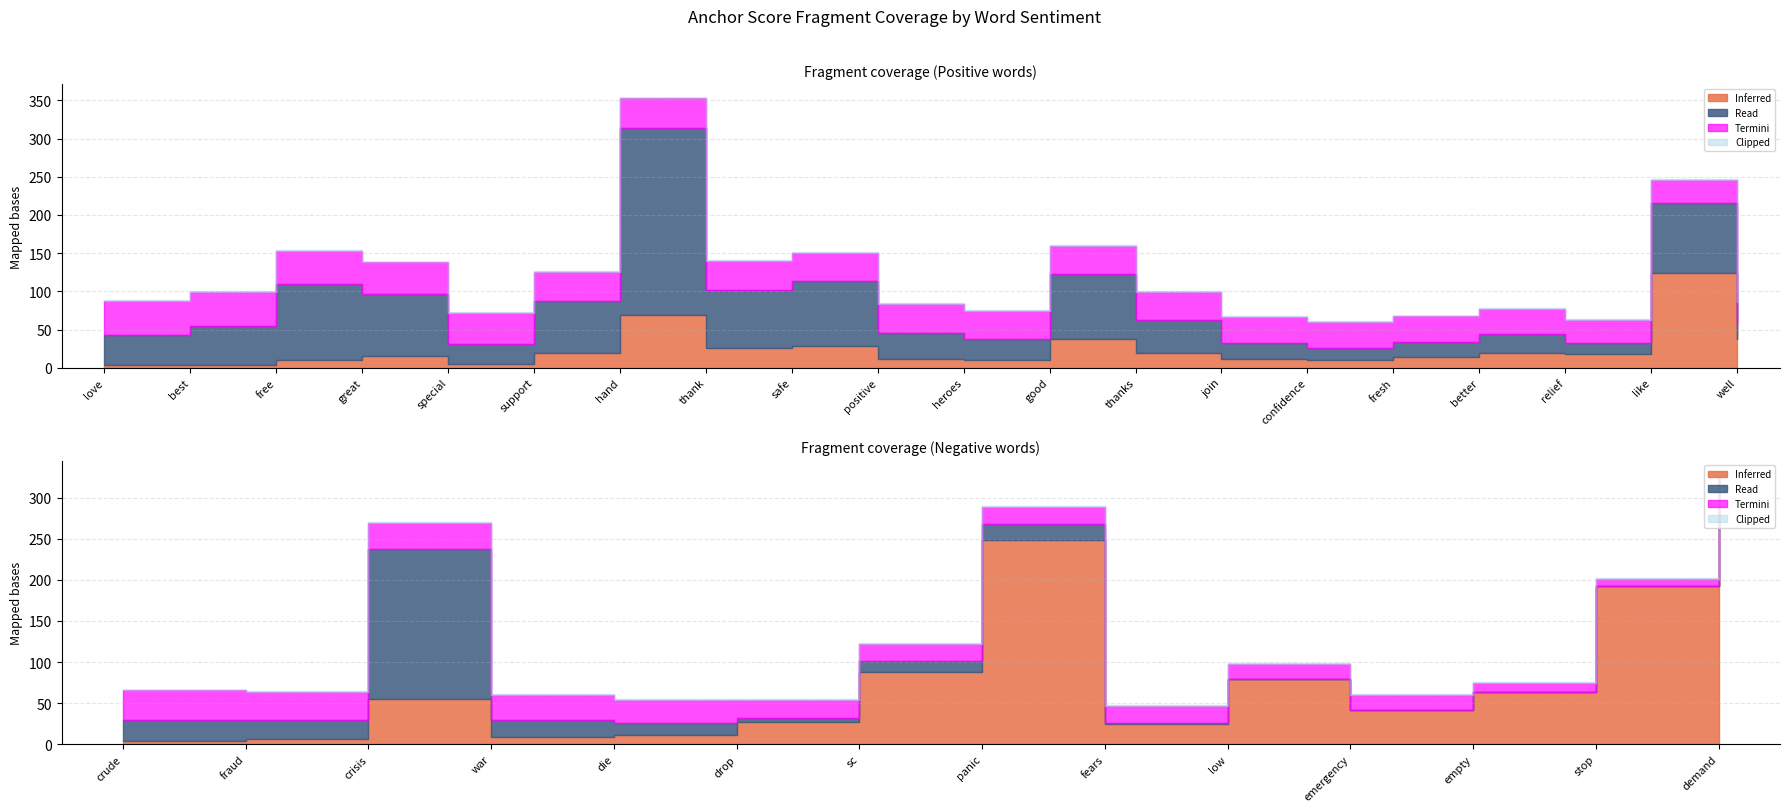

At which label does anchor score reach its minimum?

well